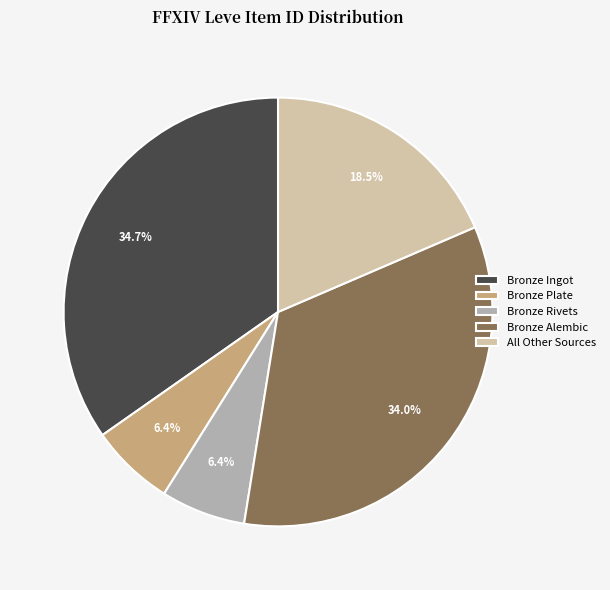

Is there any slice that represents more than half of the pie?

No